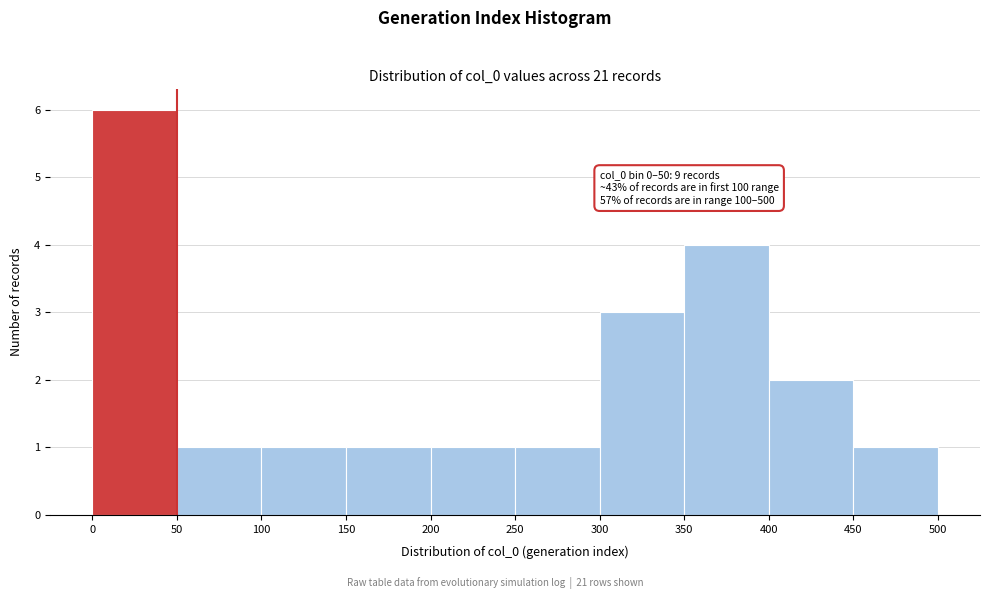

Over which range of the x-axis is the bar tallest?

0 to 50